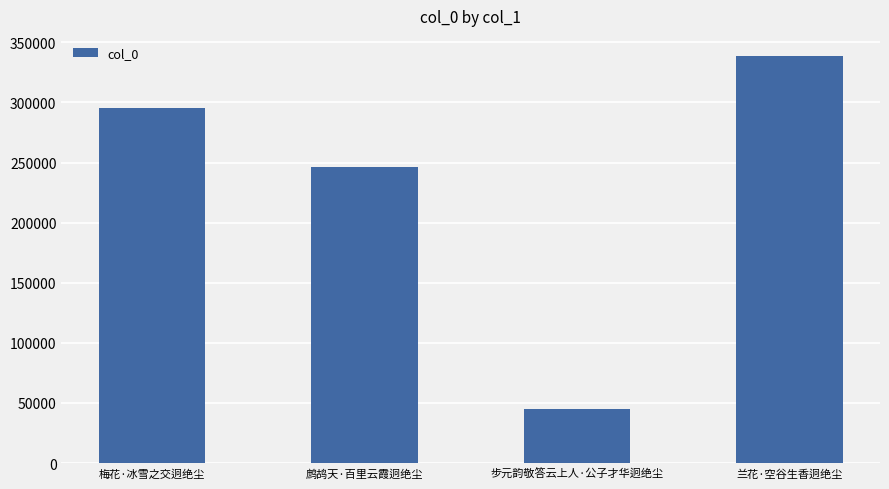

Reading right to left, transcribe all the data shown in this chart.

338482	44848	246422	295018